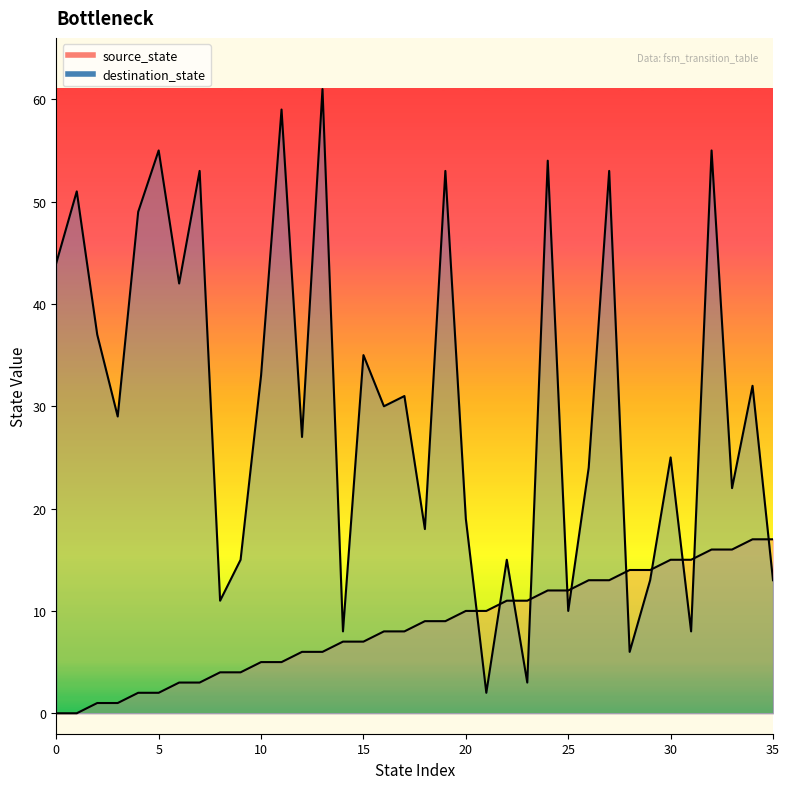

Which category has the highest value across all series?

13